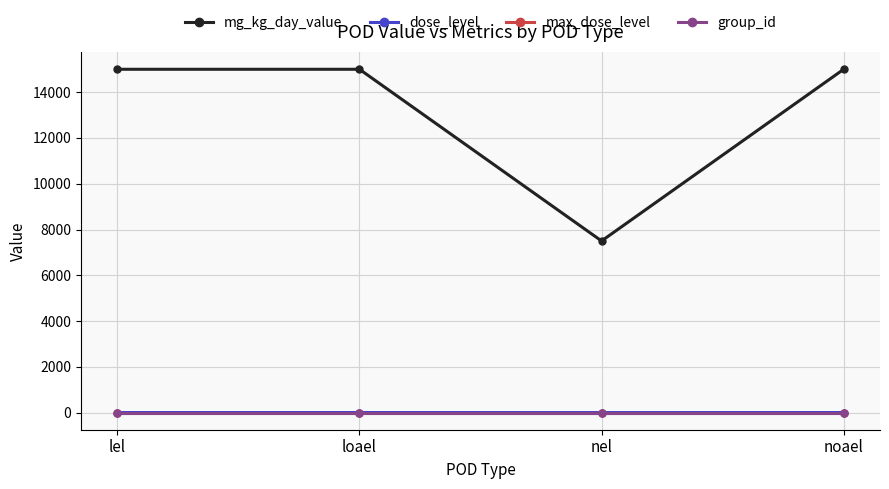

Is it true that mg_kg_day_value equals 13463 at nel?

False